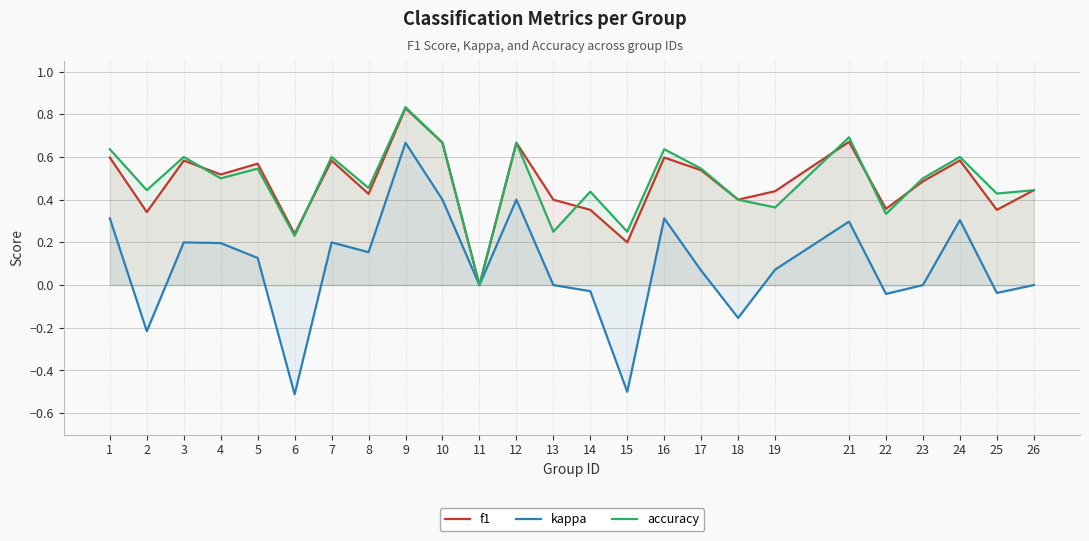

How many series are shown in this chart?

3